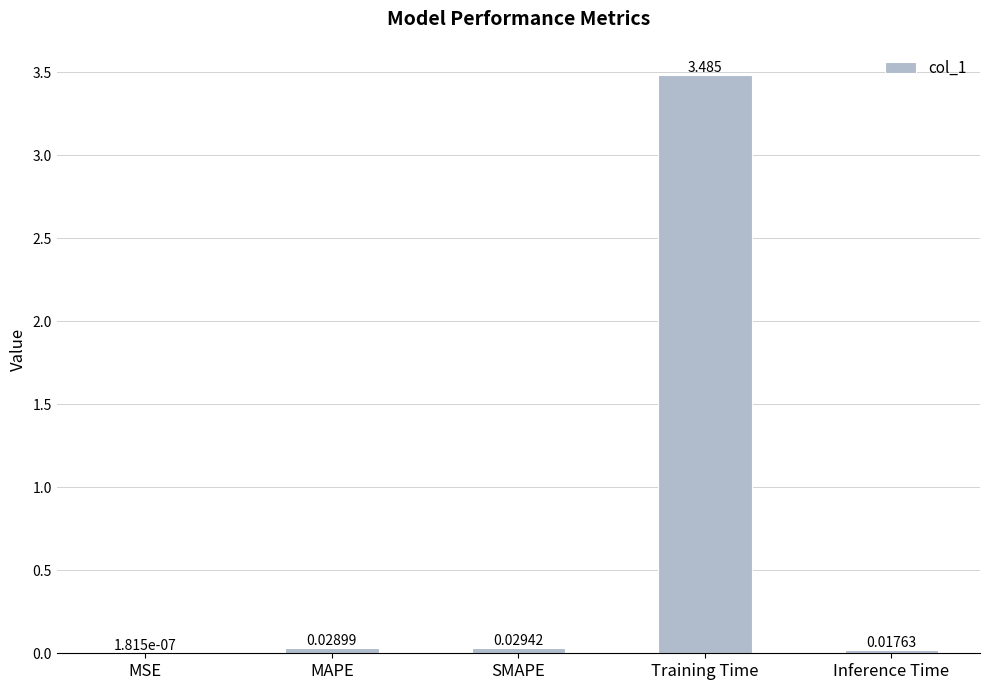

Between MAPE and Inference Time, which is larger?

MAPE